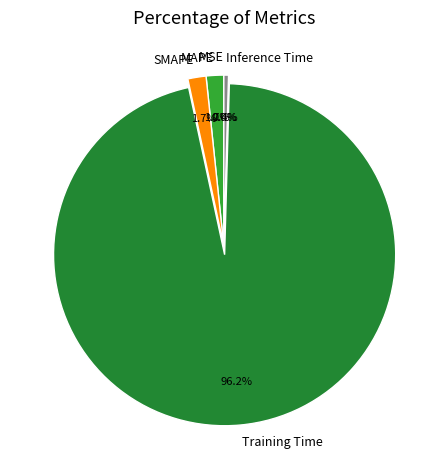

True or false: Training Time accounts for 99% of the total.

False